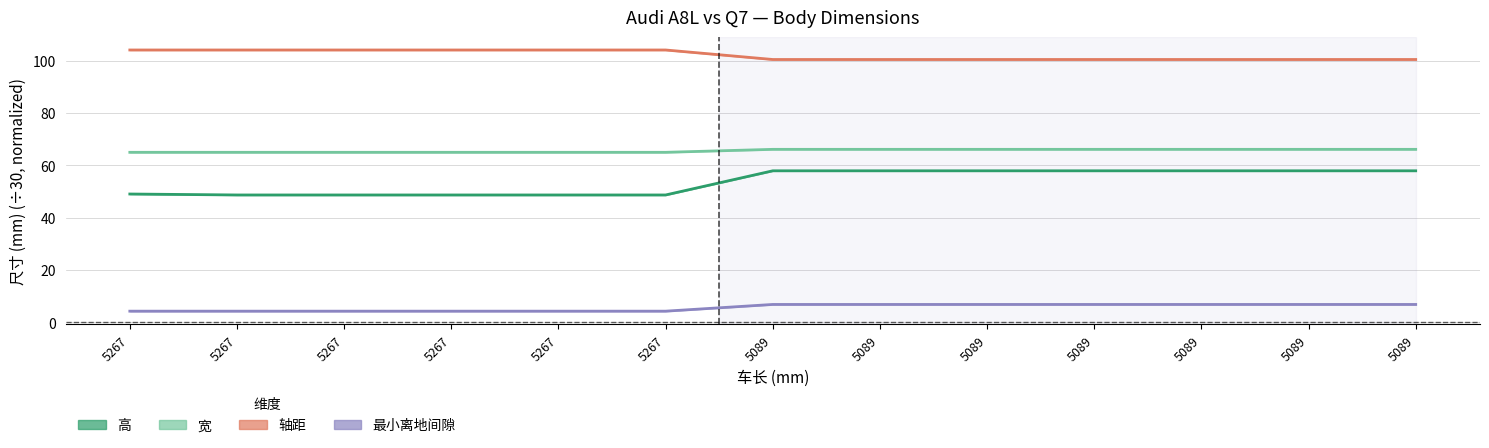

True or false: 最小离地间隙 has more than 2 interior local peaks.

False